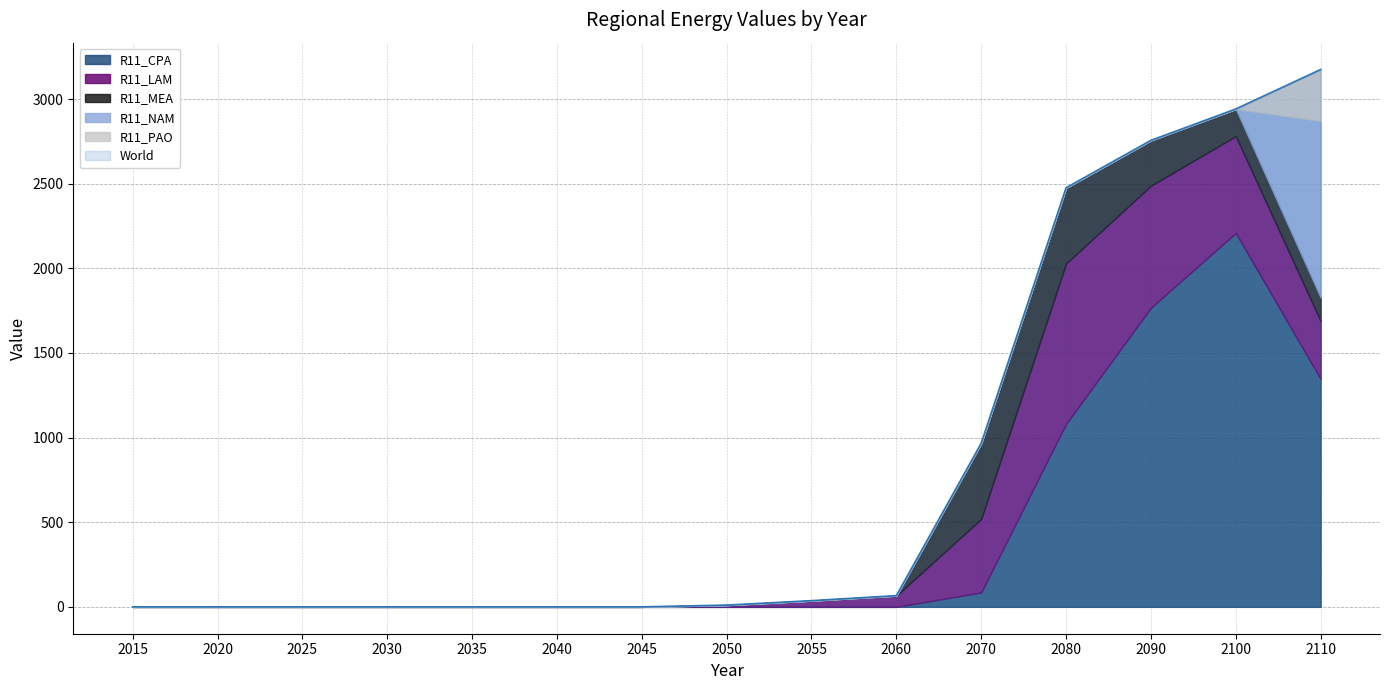

Reading left to right, transcribe all the data shown in this chart.

R11_CPA: 0.0	0.0	0.0	0.0	0.0	0.0	0.0	0.0	0.0	0.0	85.4	1080.8	1767.1	2208.8	1346.6
R11_LAM: 0.0	0.0	0.0	0.0	0.0	0.0	0.0	10.4	36.6	66.4	433.6	947.4	720.9	572.1	342.6
R11_MEA: 0.0	0.0	0.0	0.0	0.0	0.0	0.0	0.0	0.0	0.0	447.4	447.4	267.9	160.4	138.3
R11_NAM: 0.0	0.0	0.0	0.0	0.0	0.0	0.0	0.0	0.0	0.0	0.0	0.0	0.0	0.0	1042.8
R11_PAO: 0.0	0.0	0.0	0.0	0.0	0.0	0.0	0.0	0.0	0.0	0.0	0.0	0.0	0.0	304.1
World: 0.0	0.0	0.0	0.0	0.0	0.0	0.0	10.4	36.6	66.4	966.4	2475.6	2755.9	2941.2	3174.3